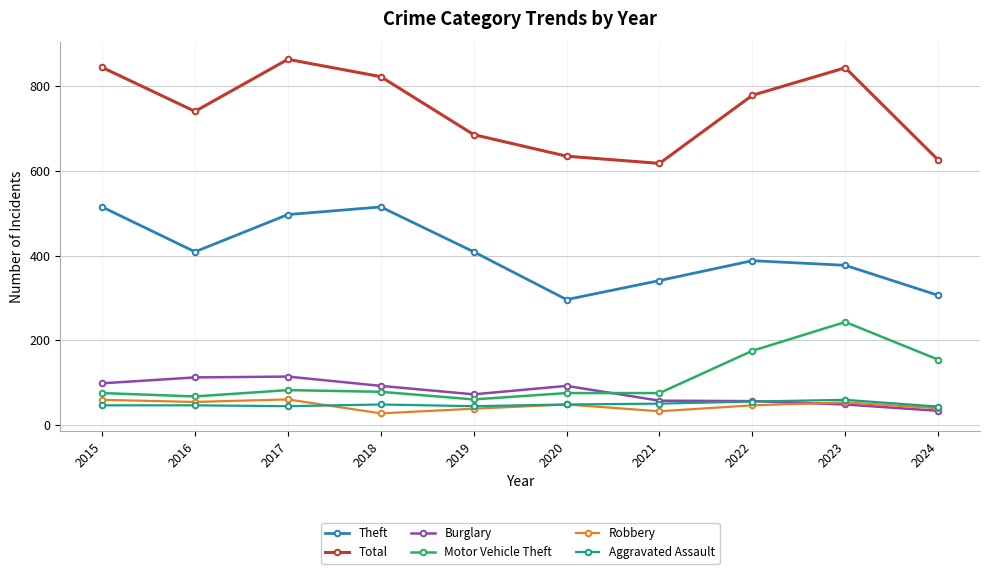

What is the maximum value for Aggravated Assault?

59